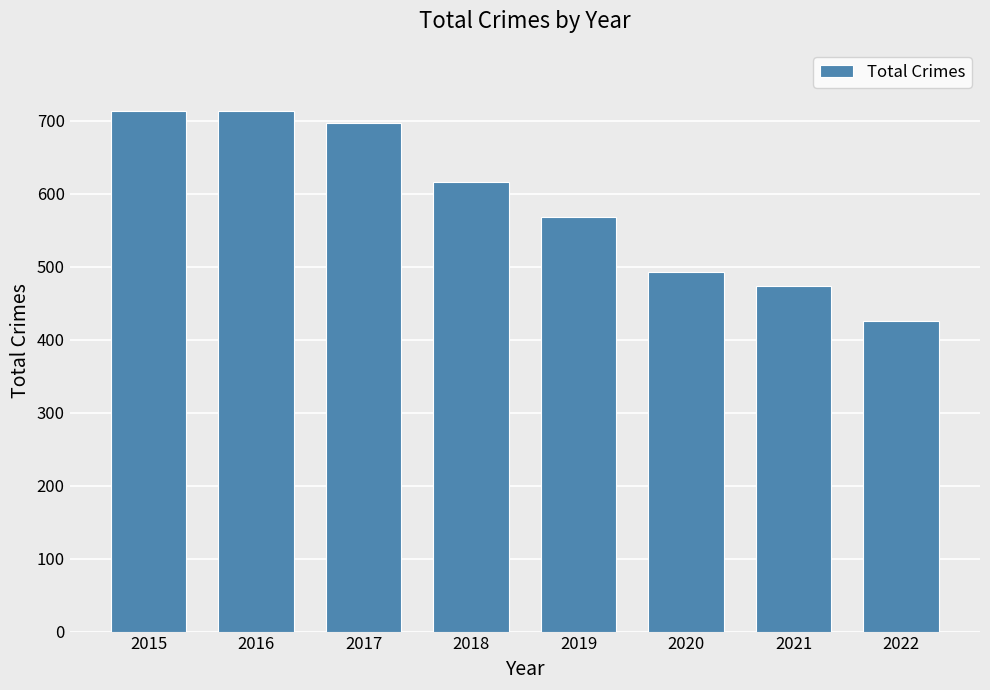

What is the greatest value displayed?

713